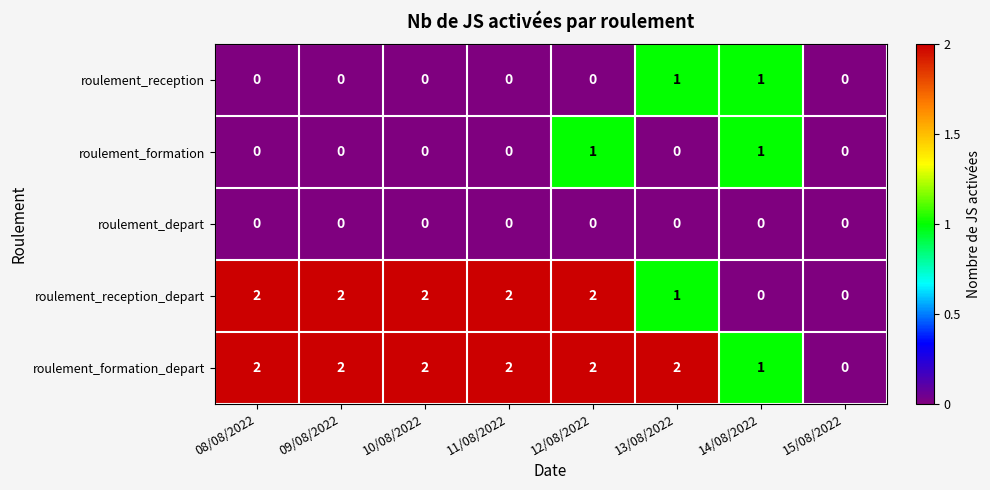

Count the number of data series in this chart.

5